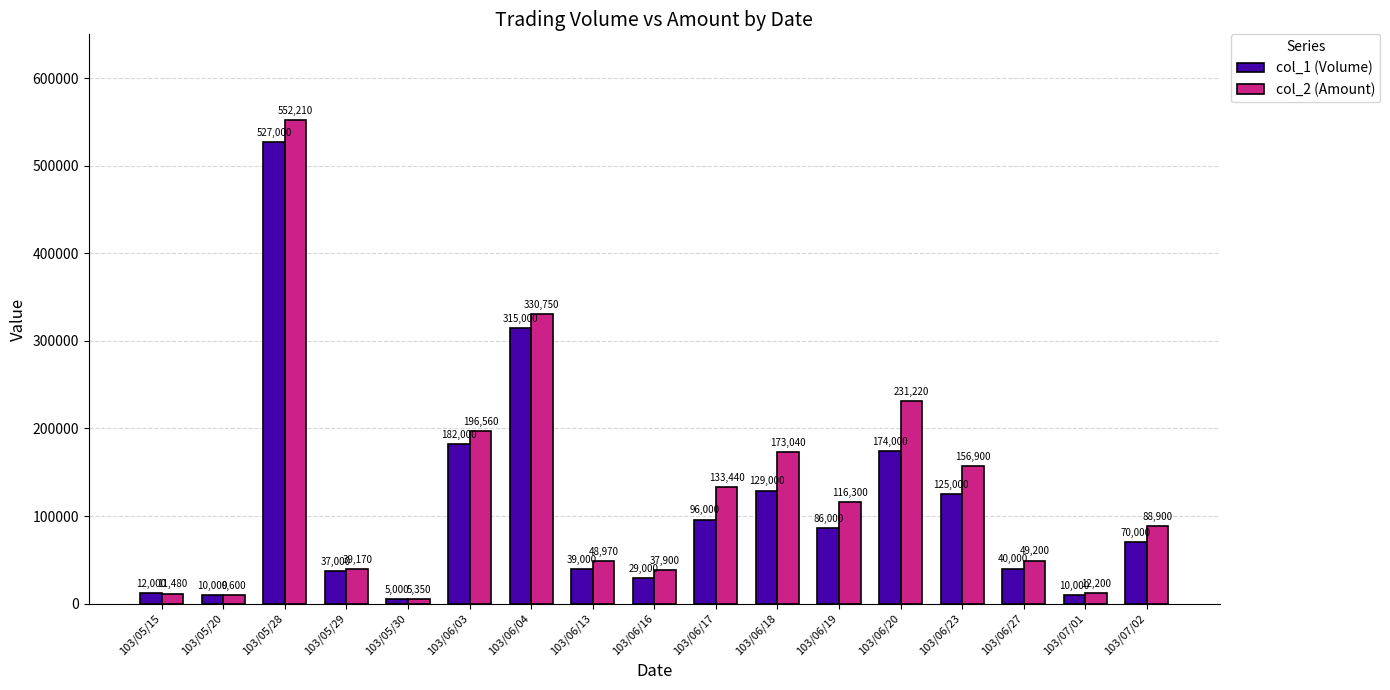

How many data points in col_2 (Amount) are less than 88900?

8